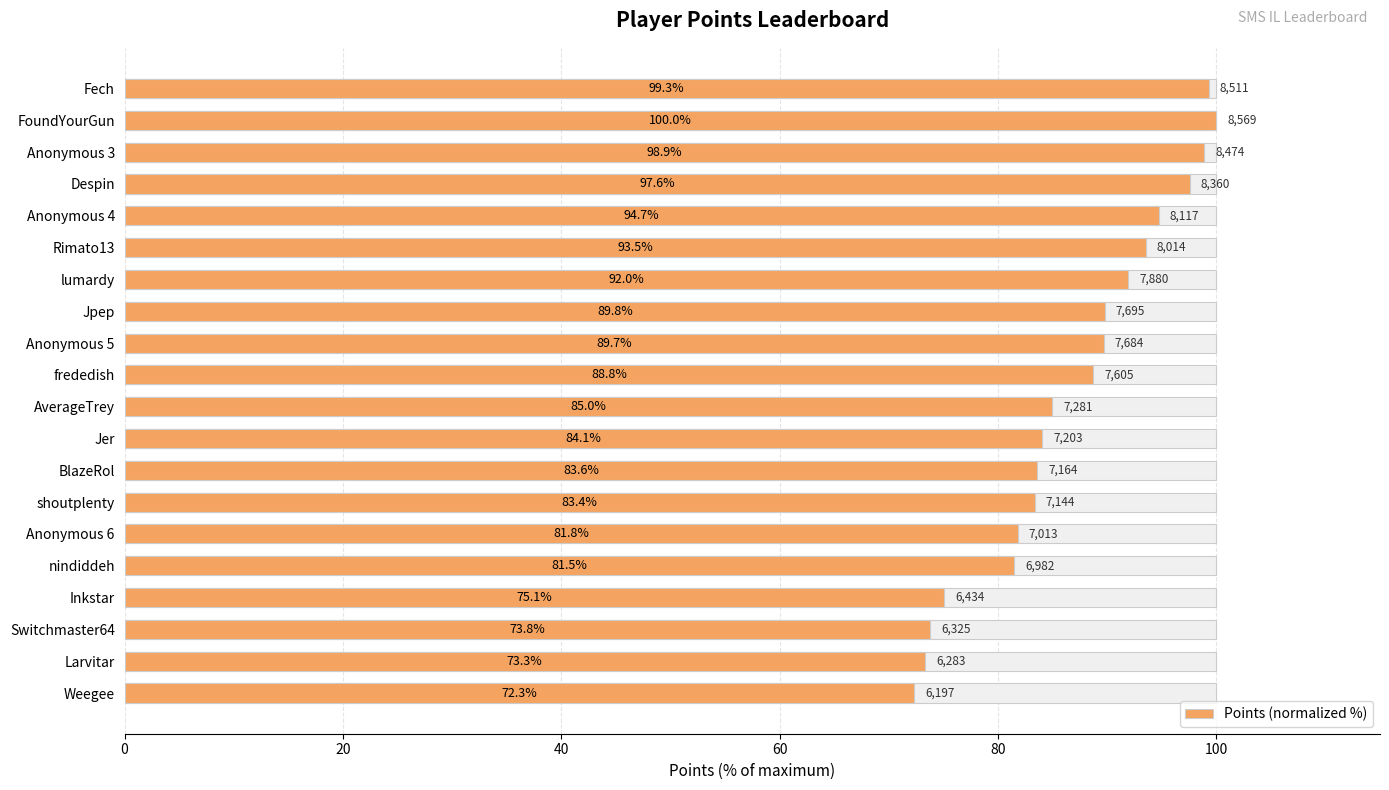

Which has a higher value, Anonymous 6 or lumardy?

lumardy